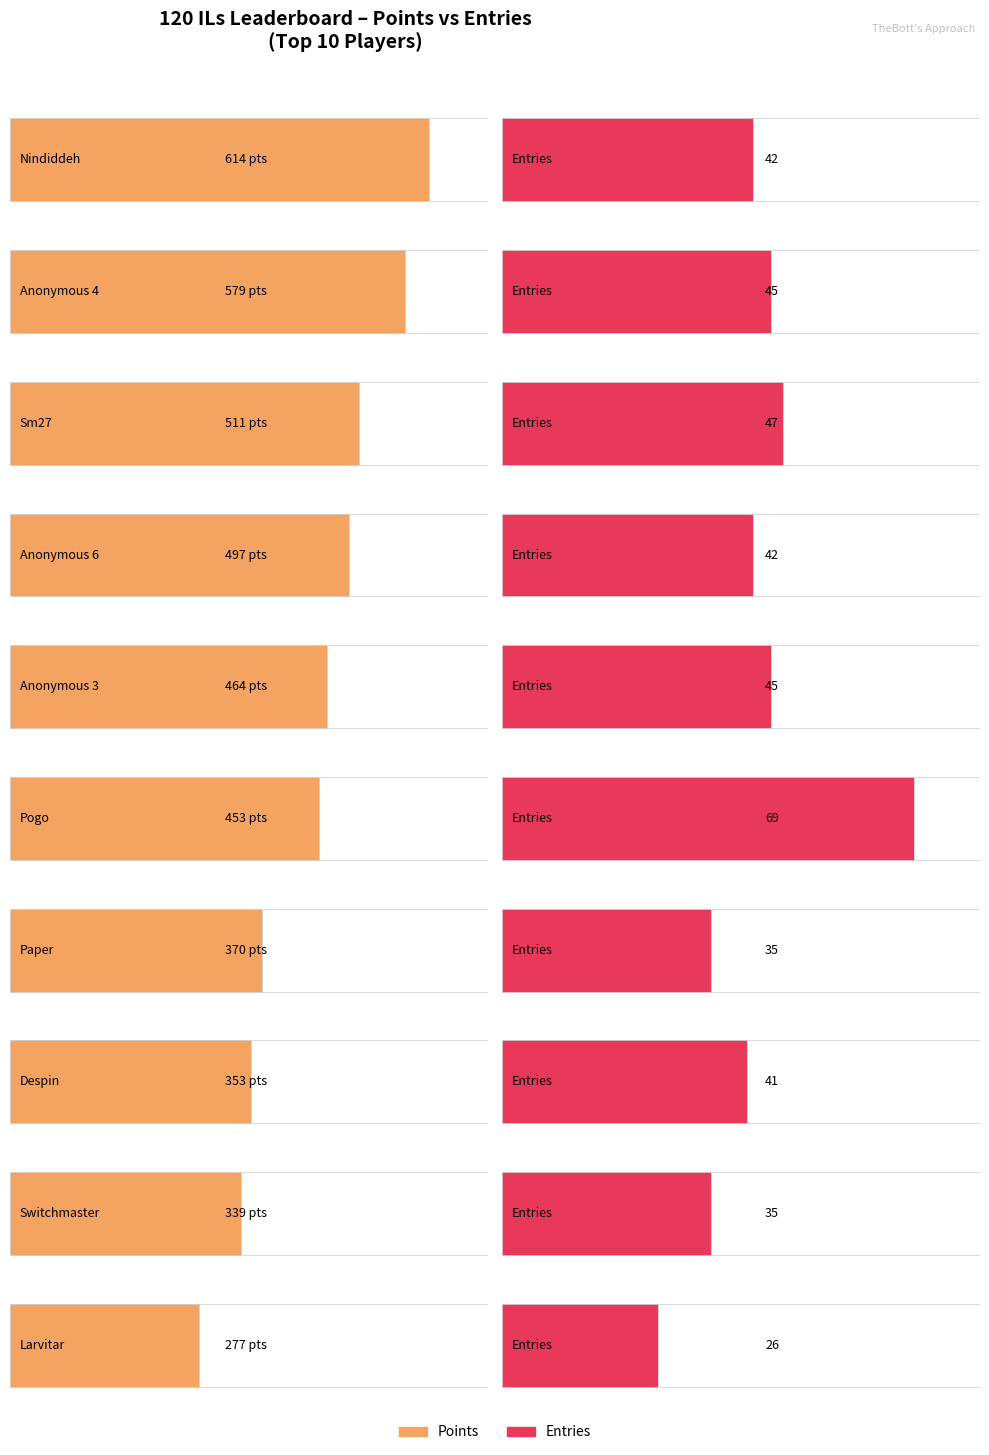

The Entries series shows 47 at 2. True or false?

True